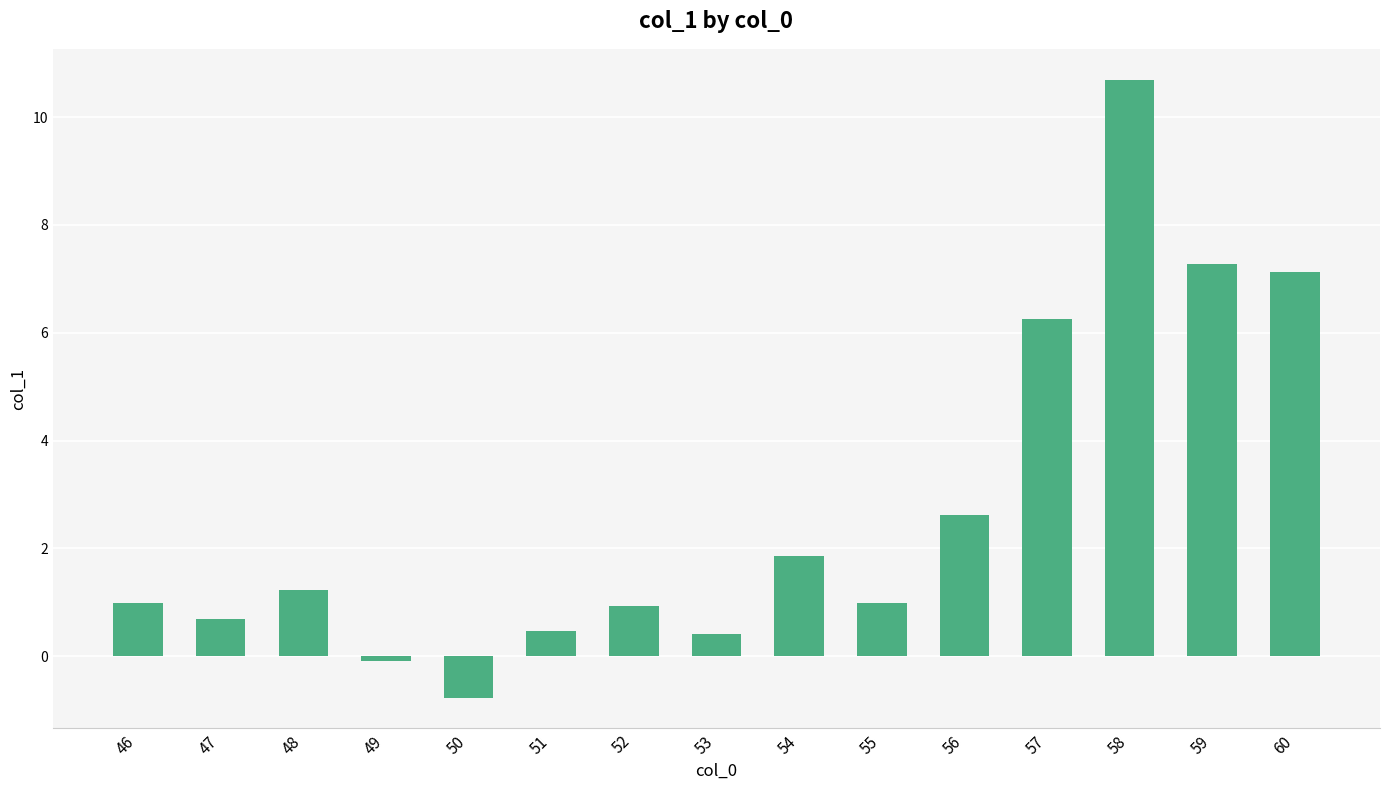

How many positive values are there?

13